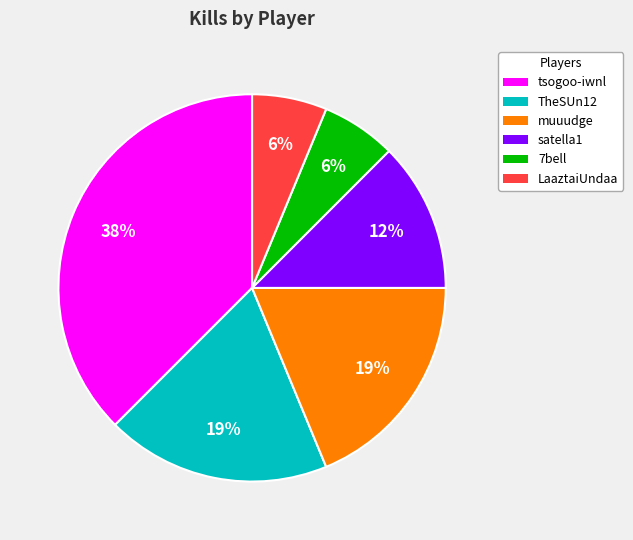

The 7bell slice represents 1% of the pie. True or false?

False